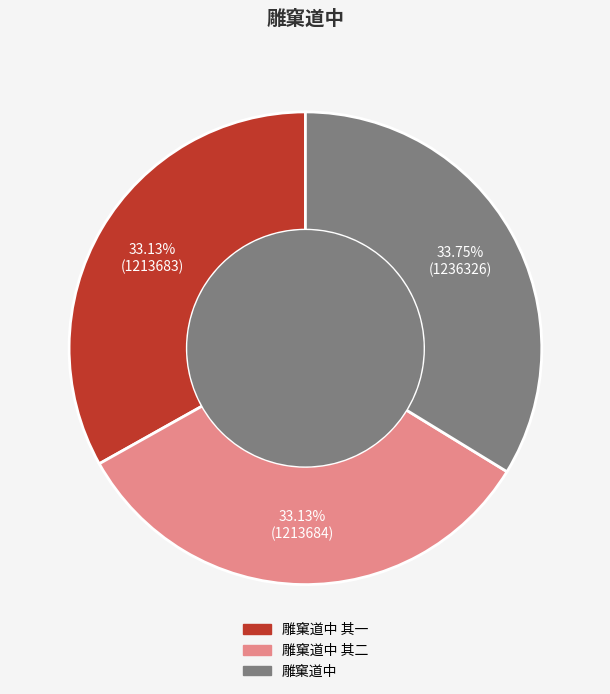

Is there a majority slice in this chart?

No